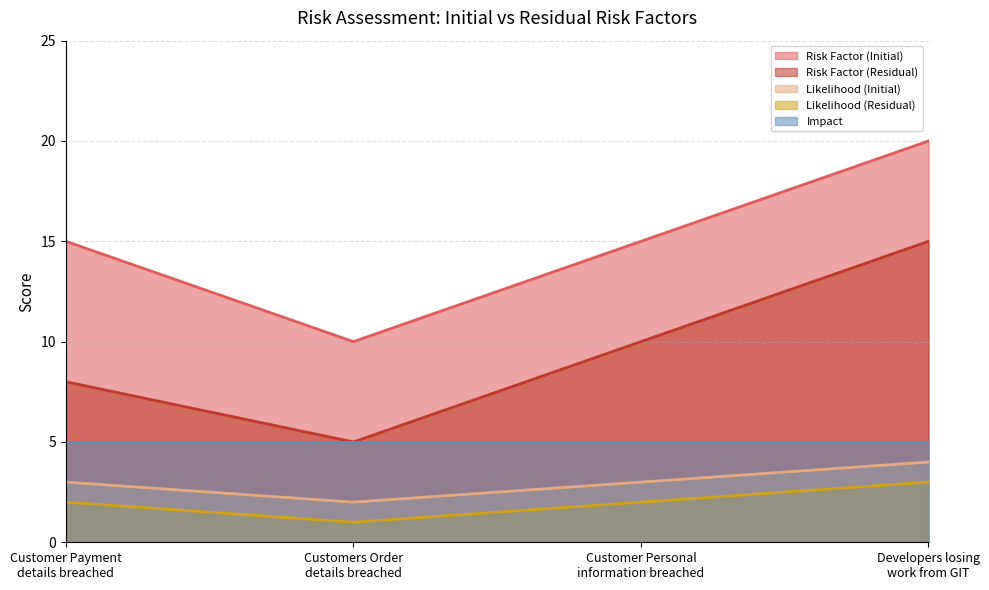

Is it true that Likelihood (Residual) equals 3 at Customer Payment
details breached?

False